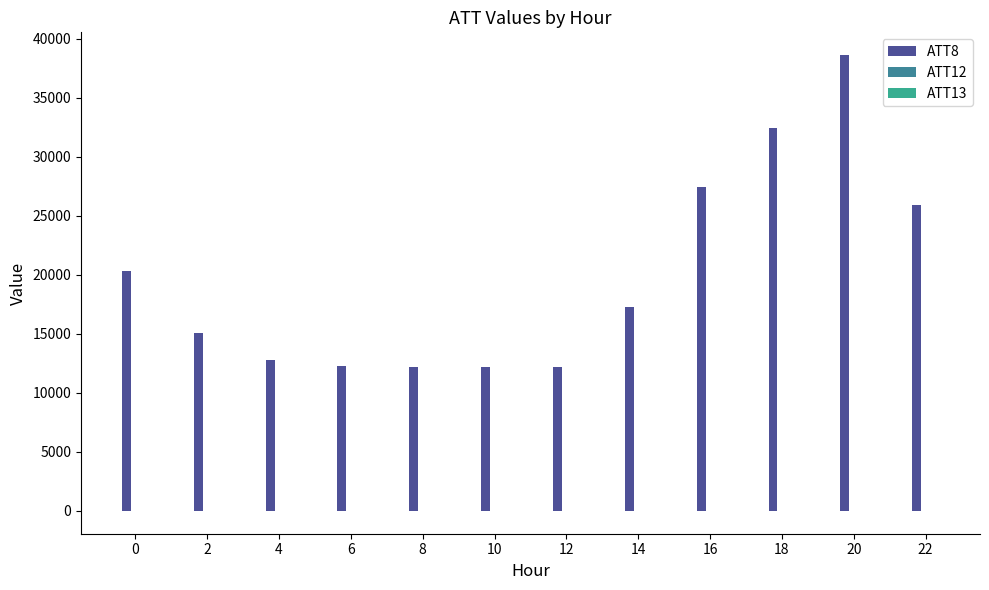

True or false: ATT8 has a value of 4814.7 at 10.

False